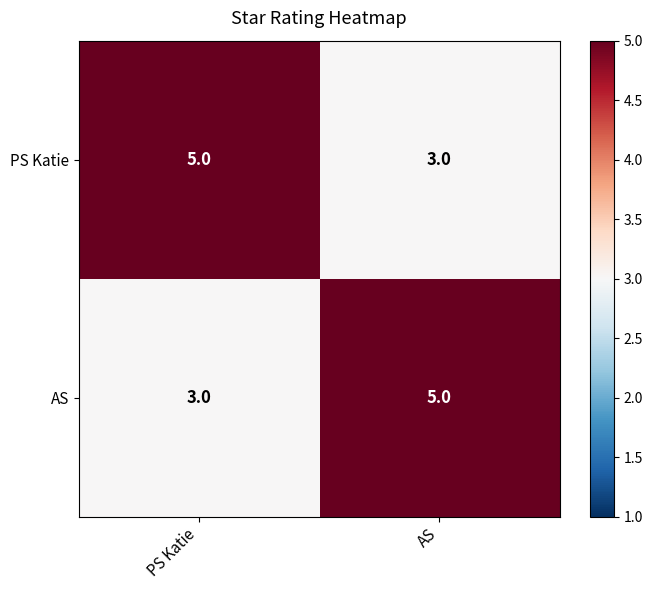

What is the highest value of the AS series?

5